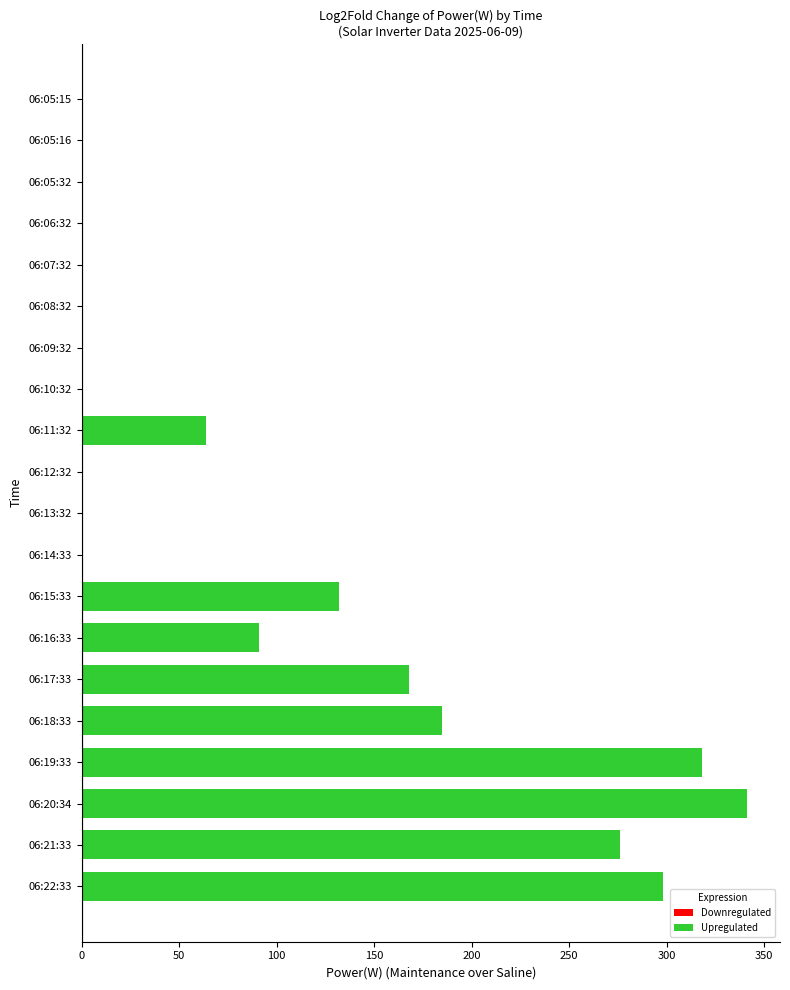

What is the sum of the values at 06:20:34 and 06:13:32?

341